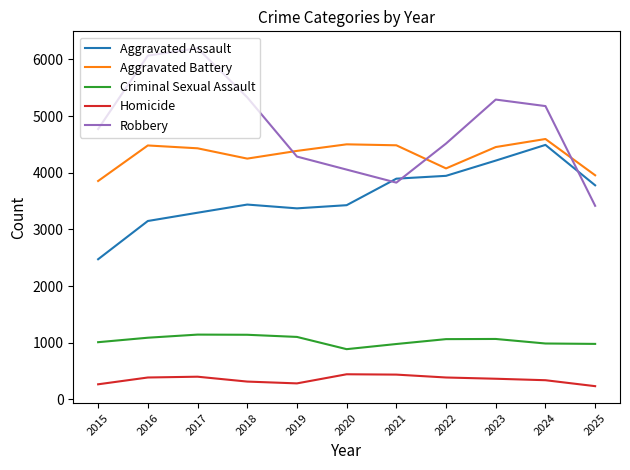

What is the total value across all series at 2020?

13312